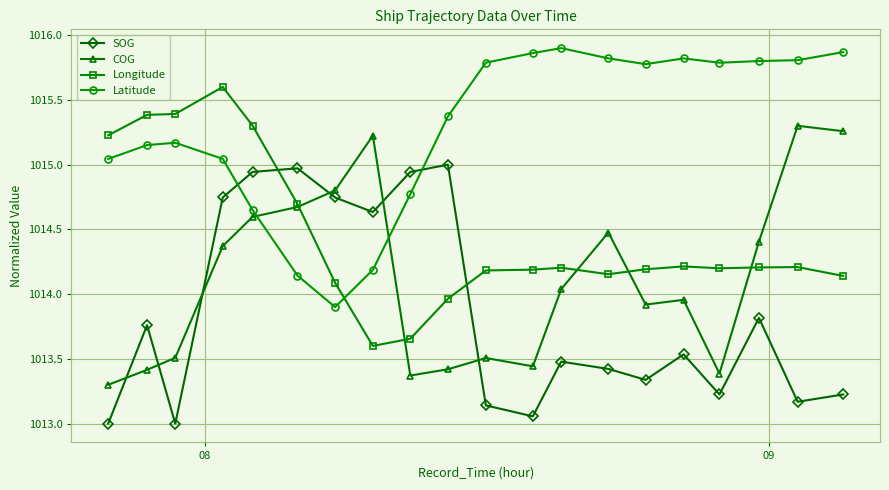

List the series in order of their overall mean, highest first.

Latitude, Longitude, COG, SOG